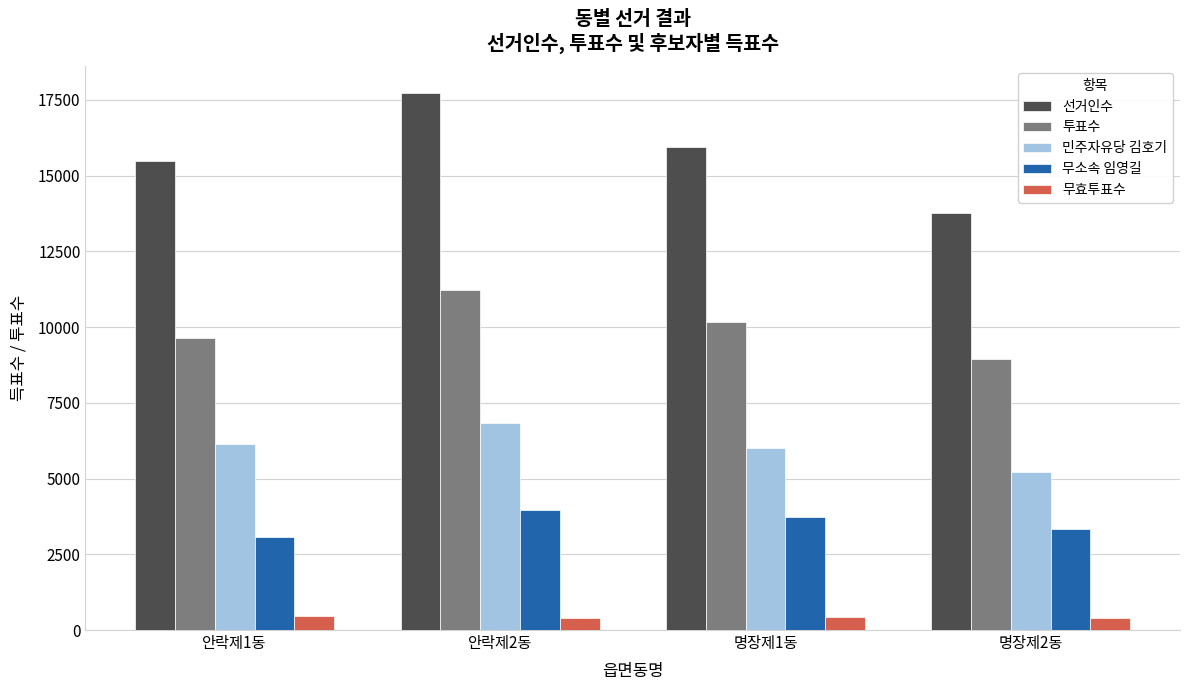

Are the bars grouped side by side (vs. stacked)?

Yes